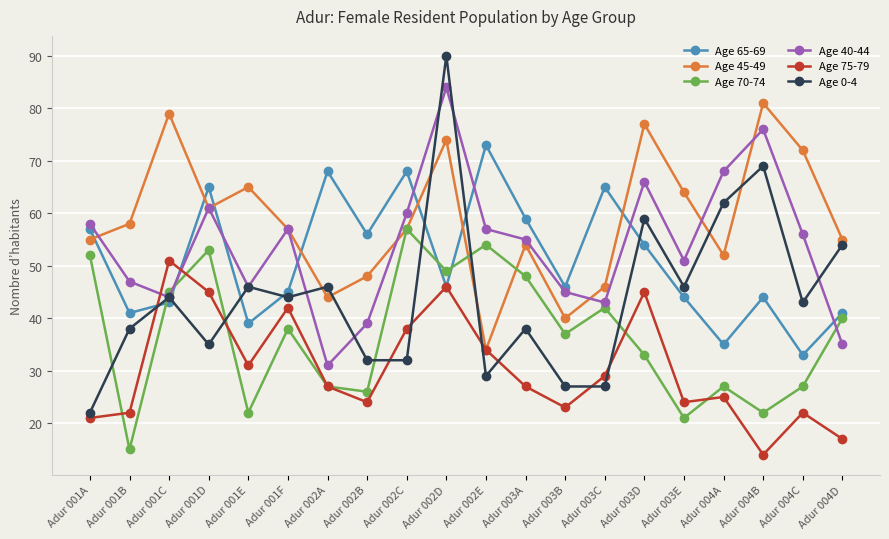

Read the Age 0-4 value at Adur 003A, to the nearest 5.

40